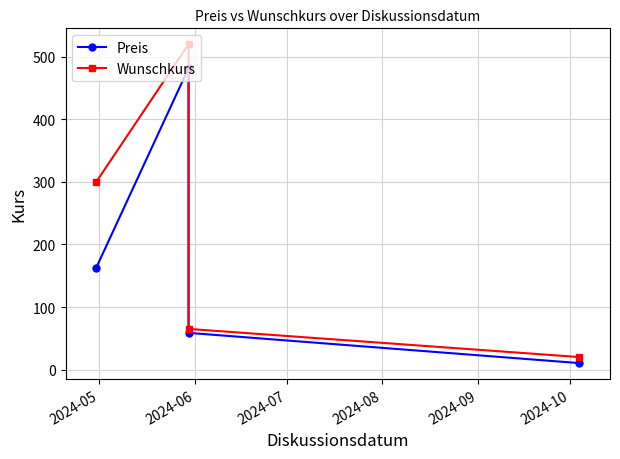

Between 2024-07 and 2024-08, which series saw the biggest shift?

Preis